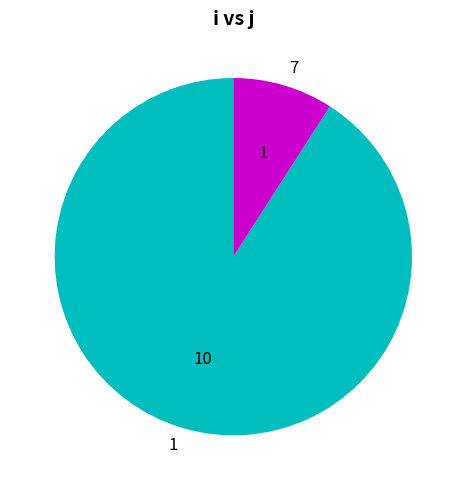

Which slice is the smallest?

7